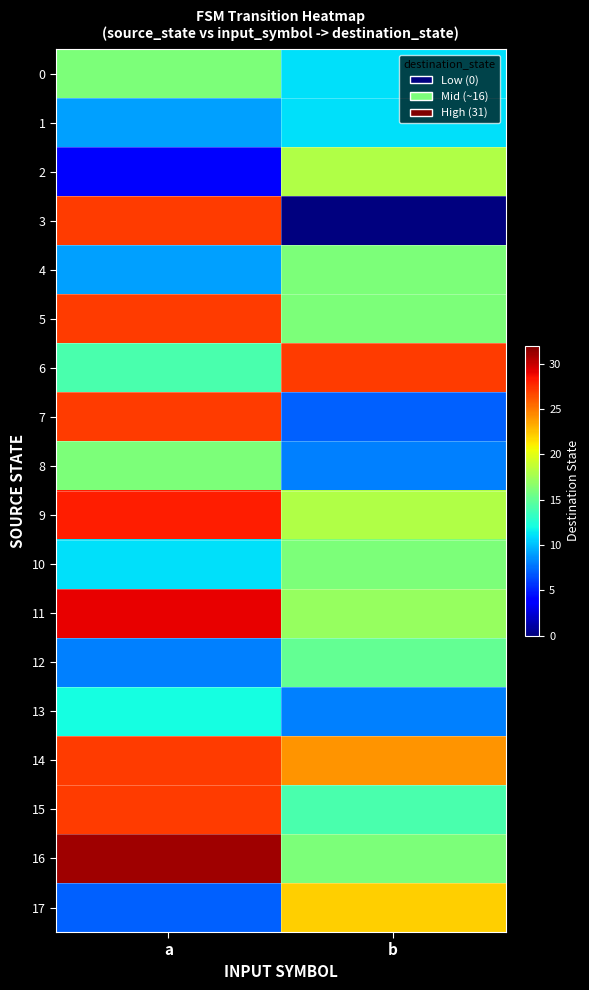

Which label corresponds to the largest value in the chart?

a